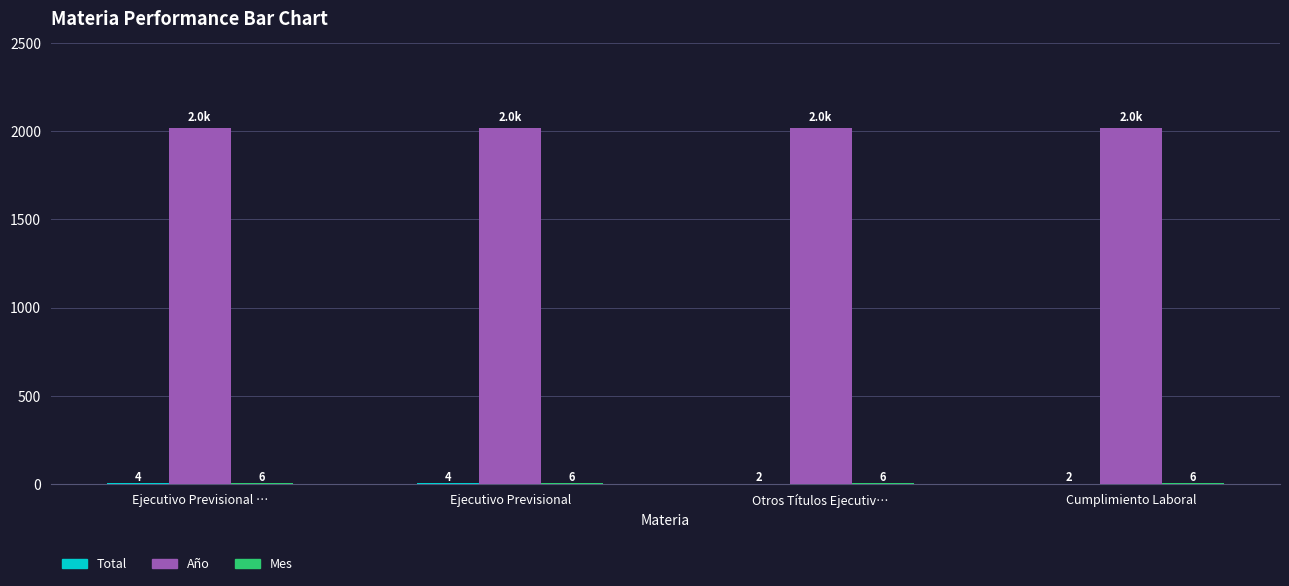

What is the approximate value of Año at Ejecutivo Previsional?

2019